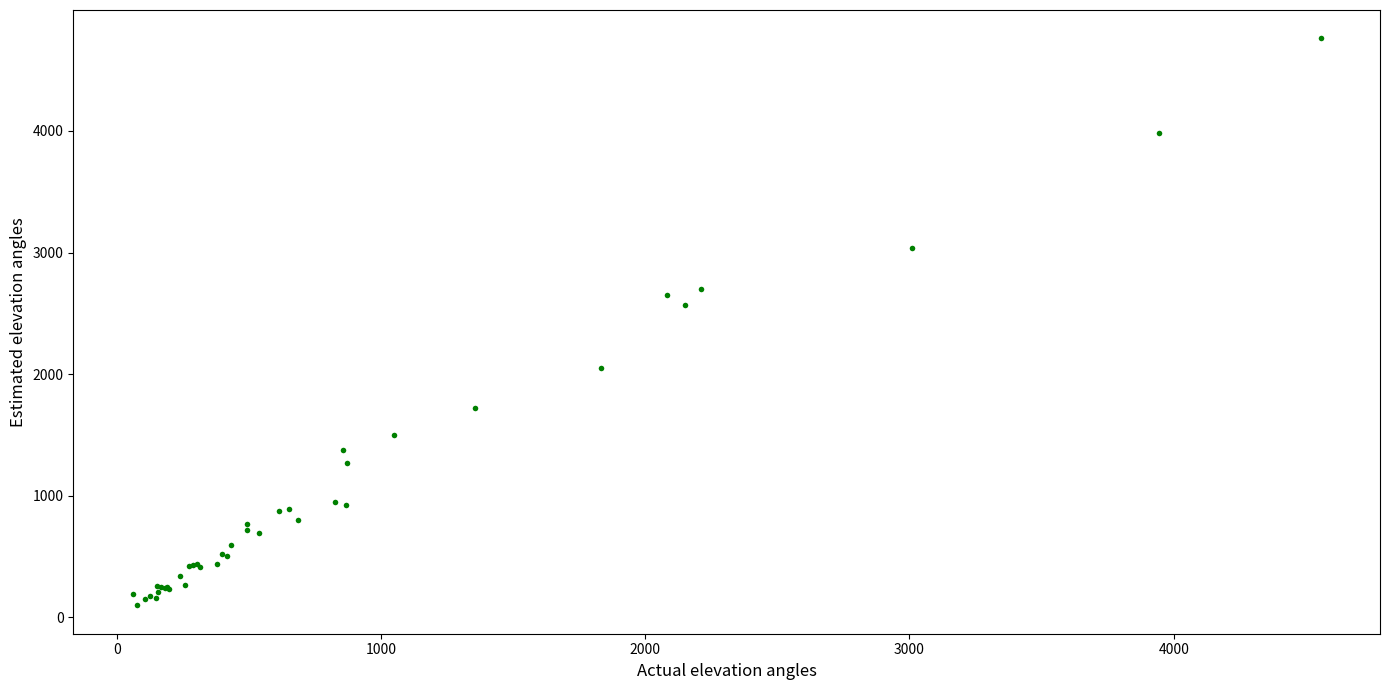

What Y value in the scatter plot is closest to 2430?

2566